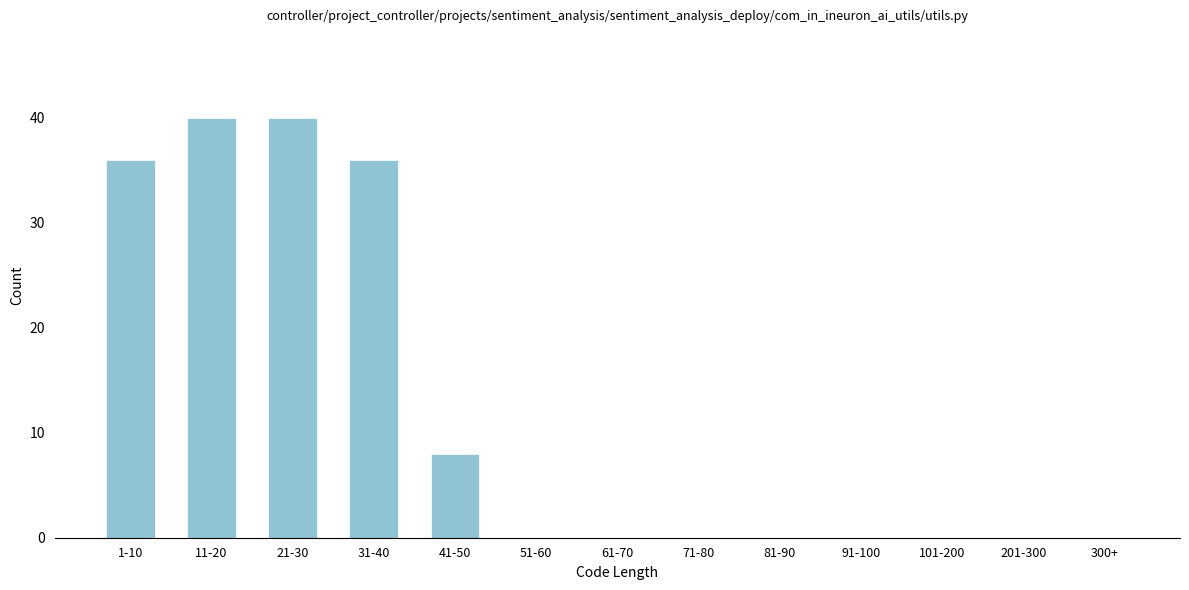

Reading right to left, transcribe all the data shown in this chart.

300+=0	201-300=0	101-200=0	91-100=0	81-90=0	71-80=0	61-70=0	51-60=0	41-50=8	31-40=36	21-30=40	11-20=40	1-10=36